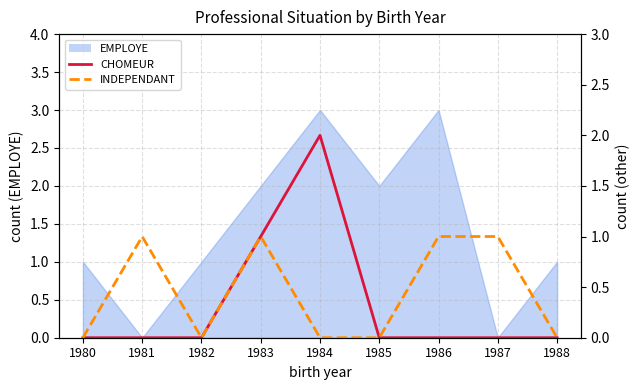

Is the value of CHOMEUR at 1981 greater than the value of INDEPENDANT at 1980?

No